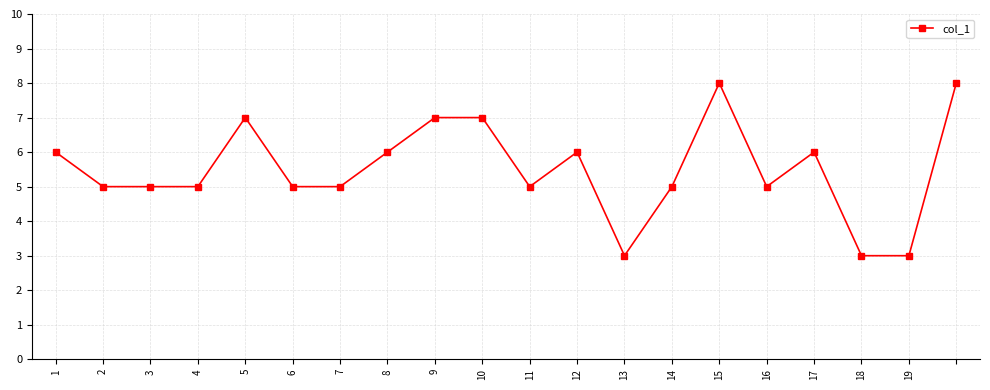

What is the greatest value displayed?

8